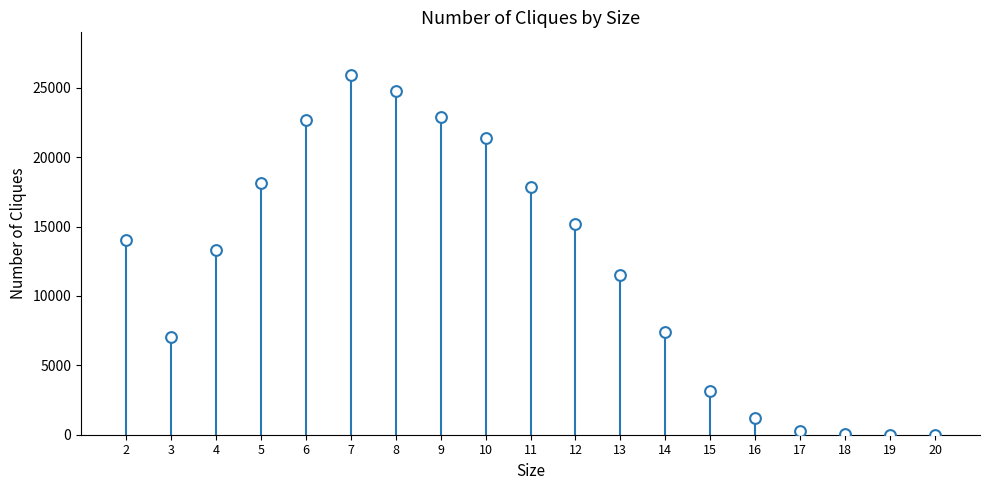

What is the range of X values (max minus min)?

18